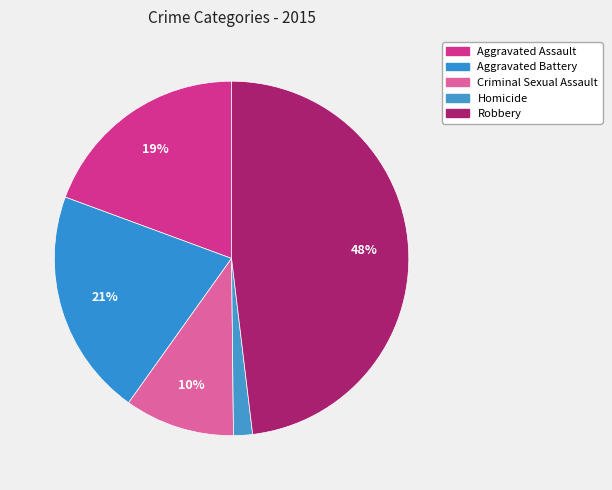

The Robbery slice represents 60% of the pie. True or false?

False